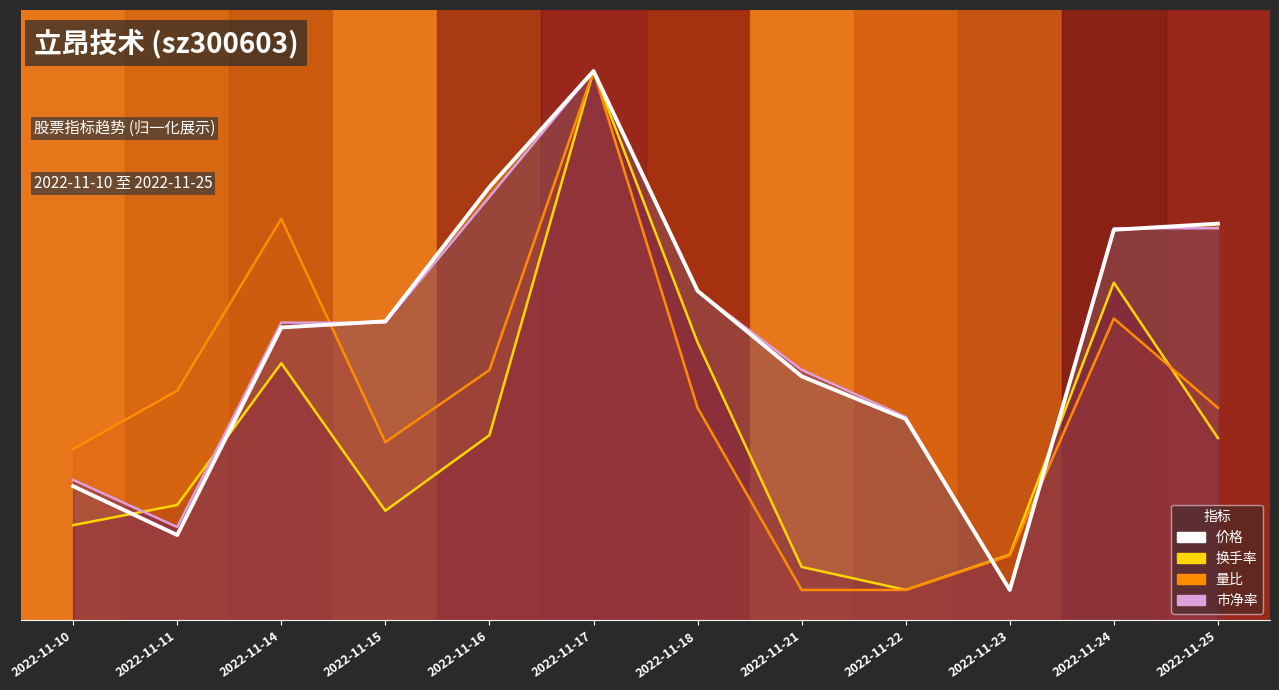

What is the value of the 市净率 point at the 1st from the left?

0.2